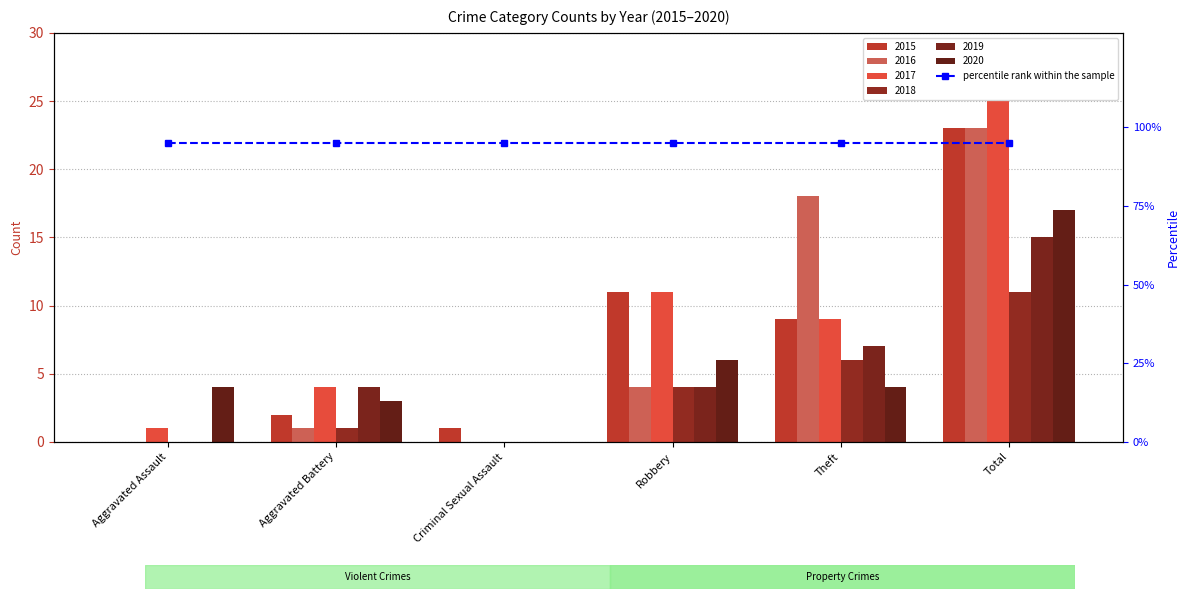

What position from the right is Aggravated Assault?

6